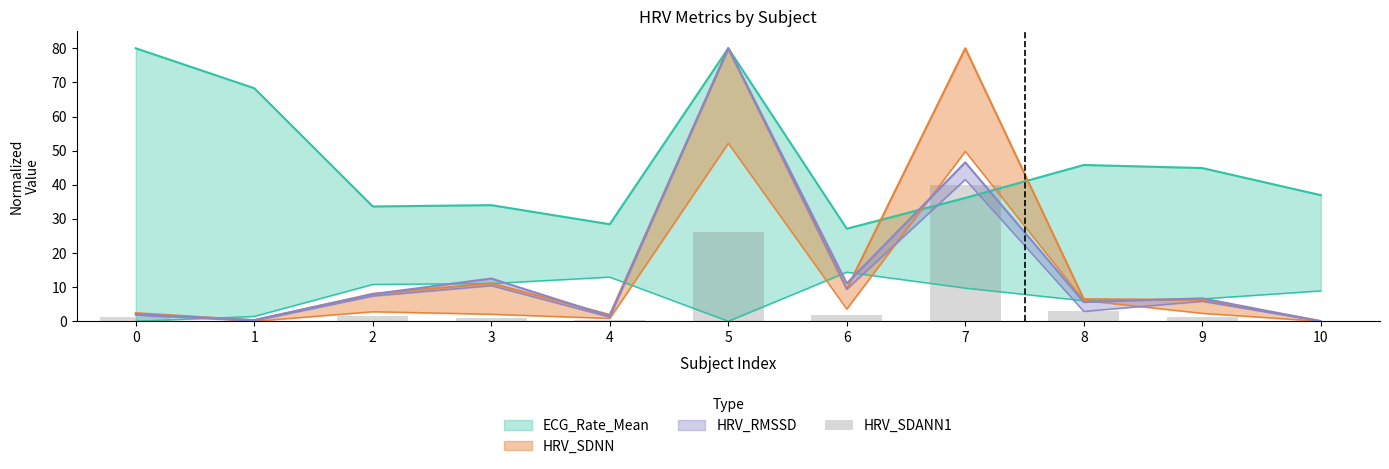

Is it true that the value at 9 is 1.6?

False